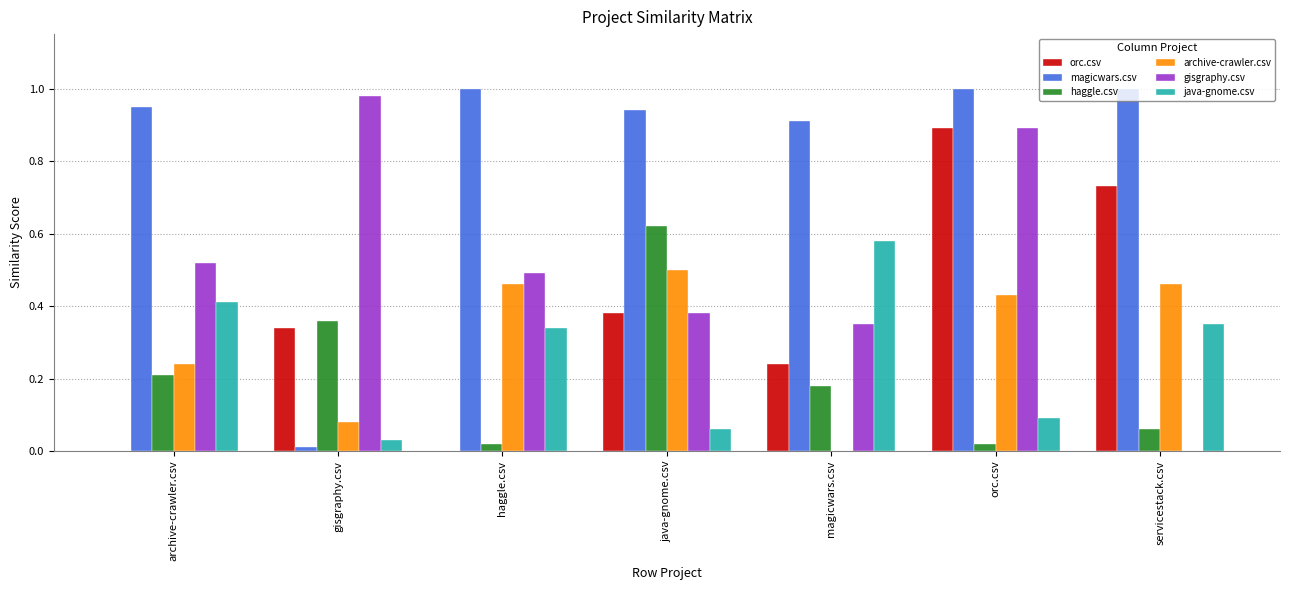

Is the value of magicwars.csv at archive-crawler.csv greater than the value of archive-crawler.csv at orc.csv?

Yes